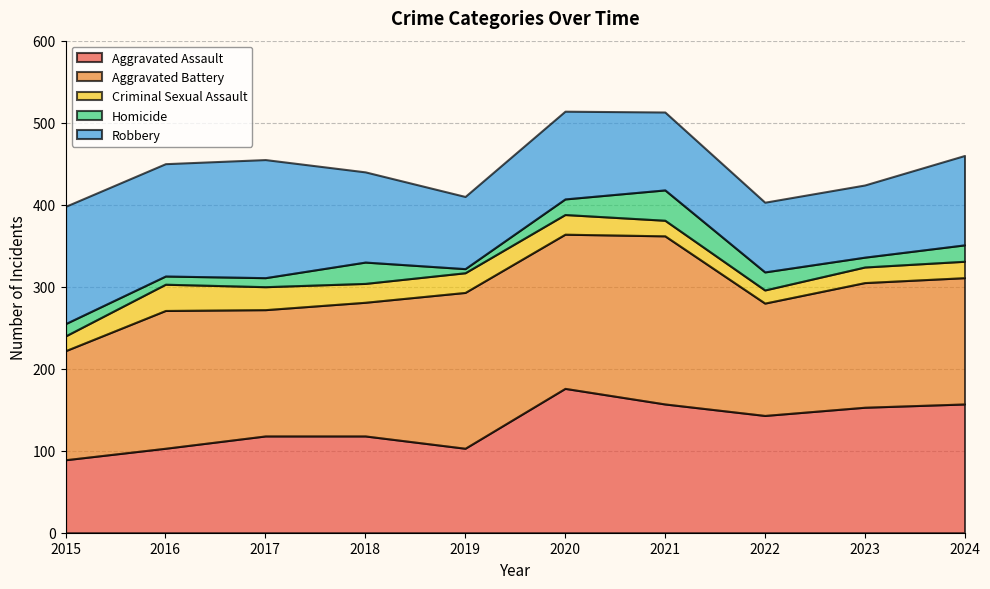

Reading left to right, transcribe all the data shown in this chart.

Aggravated Assault: 89	103	118	118	103	176	157	143	153	157
Aggravated Battery: 133	168	154	163	190	188	205	137	152	154
Criminal Sexual Assault: 18	32	28	23	24	24	19	16	19	20
Homicide: 15	10	11	26	5	19	37	22	12	20
Robbery: 143	137	144	110	88	107	95	85	88	109